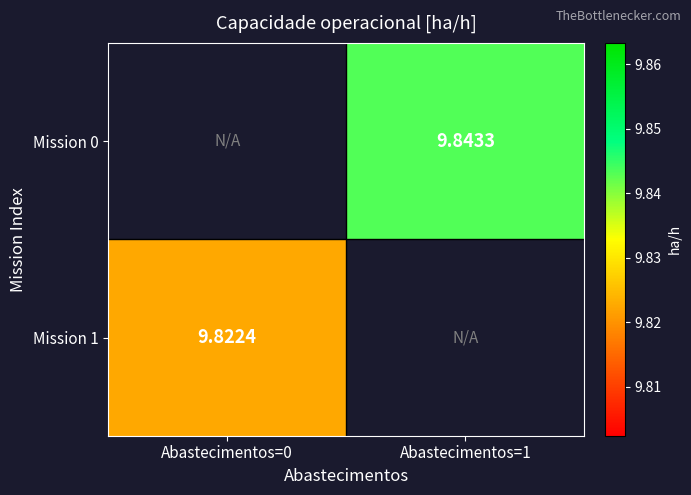

Where does the Mission 0 series first go above 9?

Abastecimentos=1